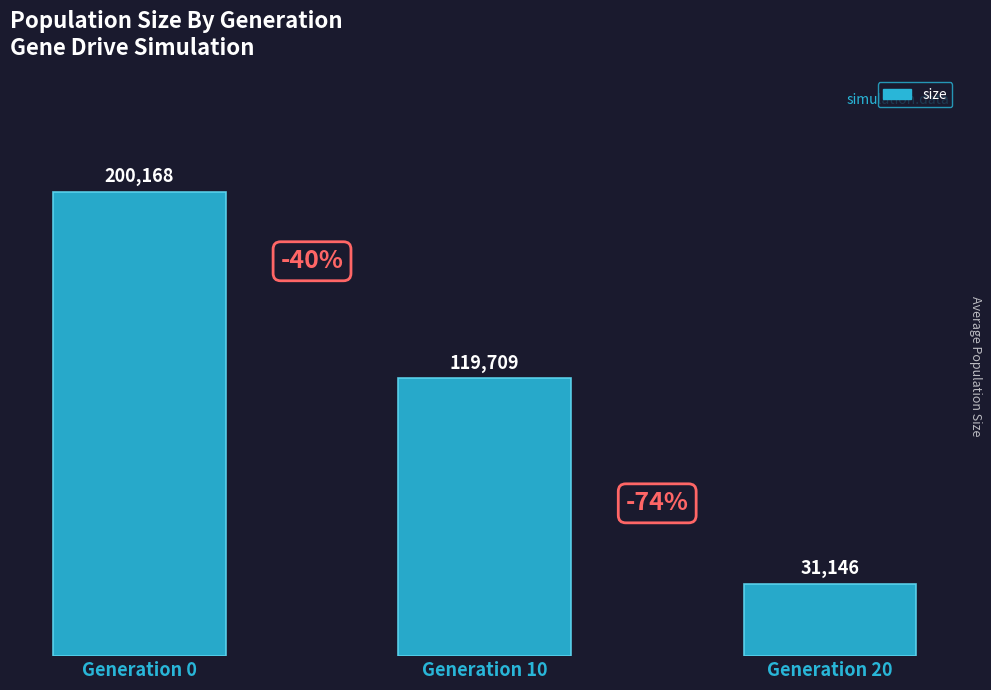

Reading left to right, transcribe all the data shown in this chart.

Generation 0=200168	Generation 10=119709	Generation 20=31146